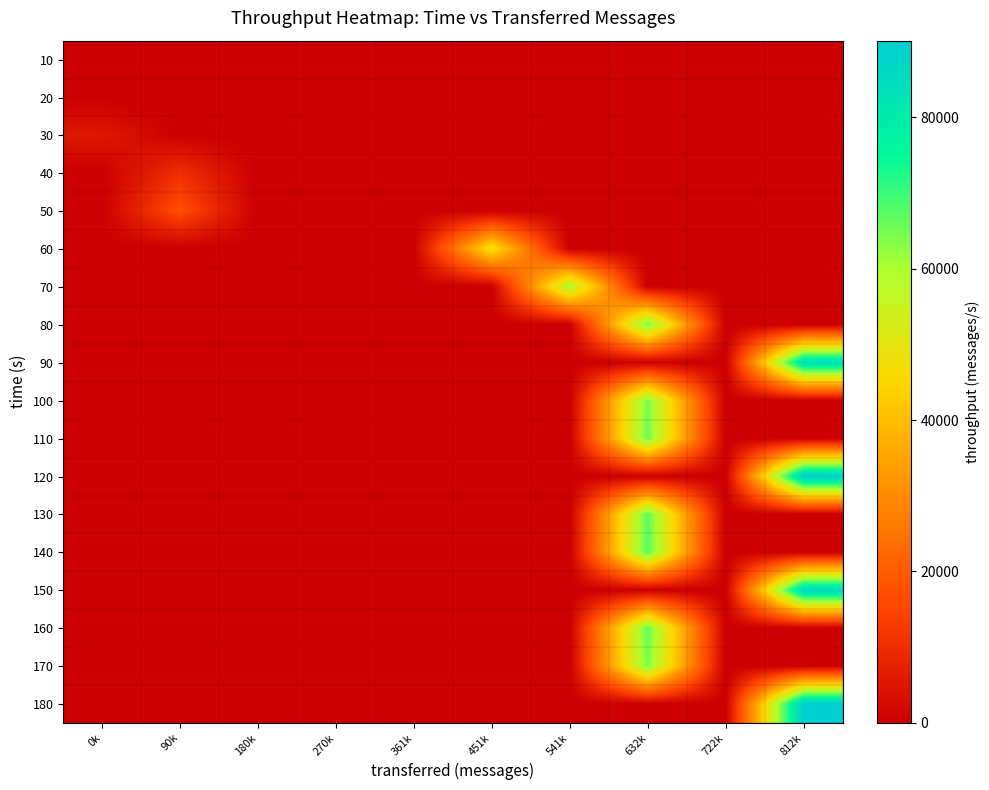

Reading left to right, transcribe all the data shown in this chart.

10: 0k=0	90k=0	180k=0	270k=0	361k=0	451k=0	541k=0	632k=0	722k=0	812k=0
20: 0k=0	90k=0	180k=0	270k=0	361k=0	451k=0	541k=0	632k=0	722k=0	812k=0
30: 0k=5359	90k=0	180k=0	270k=0	361k=0	451k=0	541k=0	632k=0	722k=0	812k=0
40: 0k=0	90k=10450	180k=0	270k=0	361k=0	451k=0	541k=0	632k=0	722k=0	812k=0
50: 0k=0	90k=17061	180k=0	270k=0	361k=0	451k=0	541k=0	632k=0	722k=0	812k=0
60: 0k=0	90k=0	180k=0	270k=0	361k=0	451k=48183	541k=0	632k=0	722k=0	812k=0
70: 0k=0	90k=0	180k=0	270k=0	361k=0	451k=0	541k=59882	632k=0	722k=0	812k=0
80: 0k=0	90k=0	180k=0	270k=0	361k=0	451k=0	541k=0	632k=65422	722k=0	812k=0
90: 0k=0	90k=0	180k=0	270k=0	361k=0	451k=0	541k=0	632k=0	722k=0	812k=84741
100: 0k=0	90k=0	180k=0	270k=0	361k=0	451k=0	541k=0	632k=64500	722k=0	812k=0
110: 0k=0	90k=0	180k=0	270k=0	361k=0	451k=0	541k=0	632k=65695	722k=0	812k=0
120: 0k=0	90k=0	180k=0	270k=0	361k=0	451k=0	541k=0	632k=0	722k=0	812k=89857
130: 0k=0	90k=0	180k=0	270k=0	361k=0	451k=0	541k=0	632k=67227	722k=0	812k=0
140: 0k=0	90k=0	180k=0	270k=0	361k=0	451k=0	541k=0	632k=67618	722k=0	812k=0
150: 0k=0	90k=0	180k=0	270k=0	361k=0	451k=0	541k=0	632k=0	722k=0	812k=86814
160: 0k=0	90k=0	180k=0	270k=0	361k=0	451k=0	541k=0	632k=66559	722k=0	812k=0
170: 0k=0	90k=0	180k=0	270k=0	361k=0	451k=0	541k=0	632k=64271	722k=0	812k=0
180: 0k=0	90k=0	180k=0	270k=0	361k=0	451k=0	541k=0	632k=0	722k=0	812k=90093